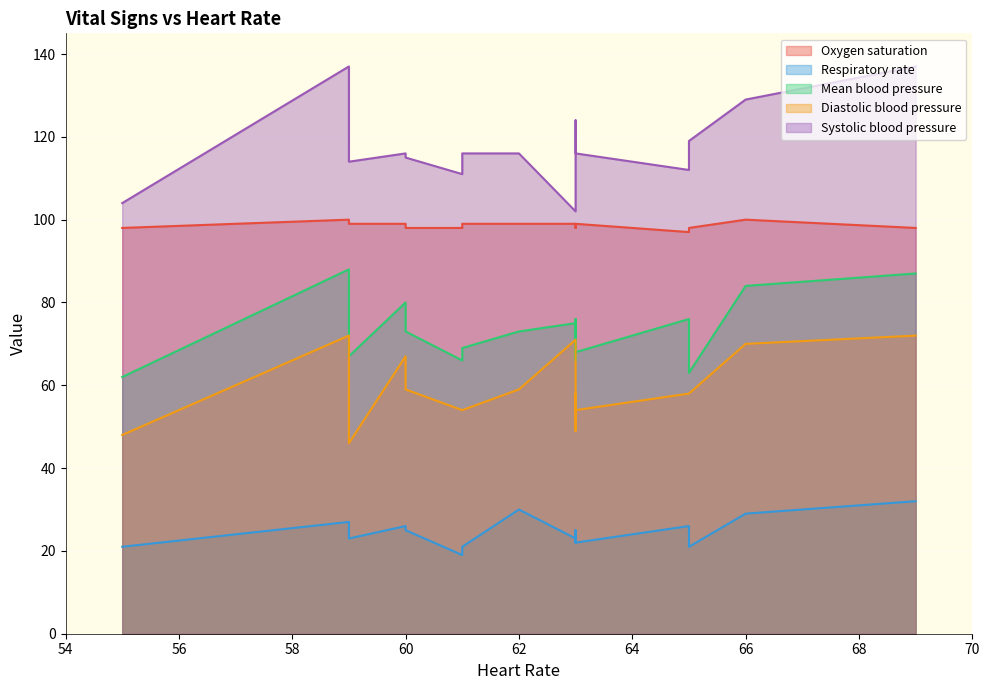

At which category does Systolic blood pressure reach its first local peak?

2